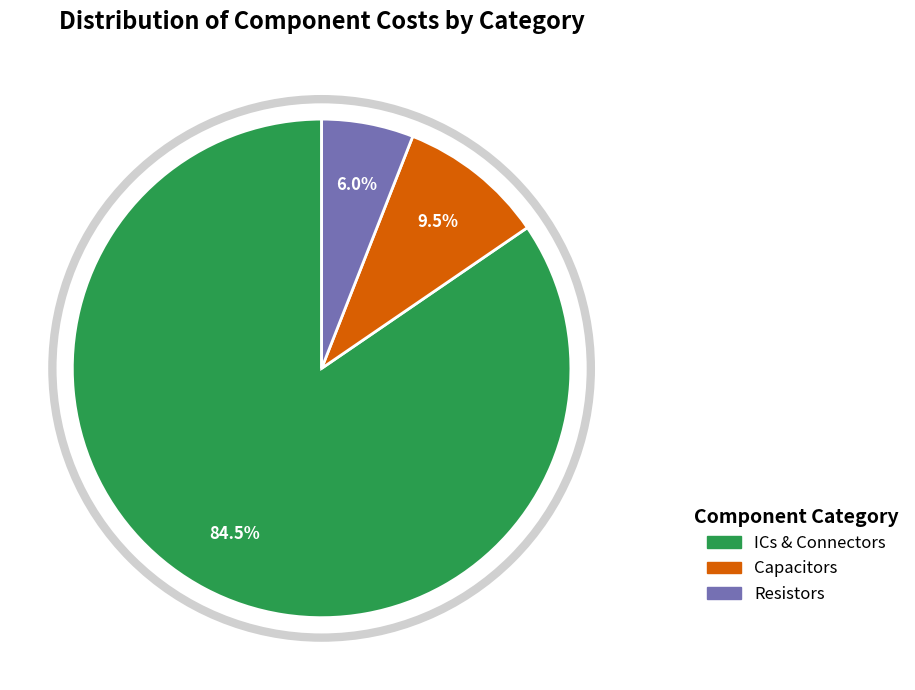

Does any single category account for the majority?

Yes